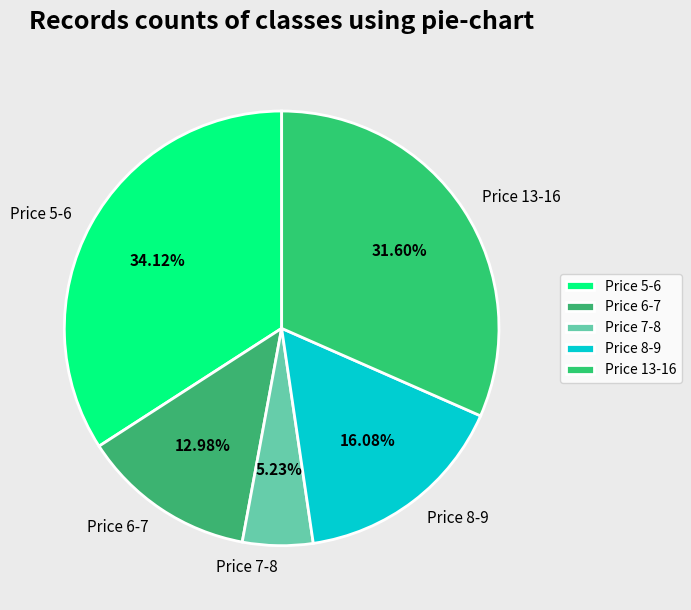

Which slice is the smallest?

Price 7-8